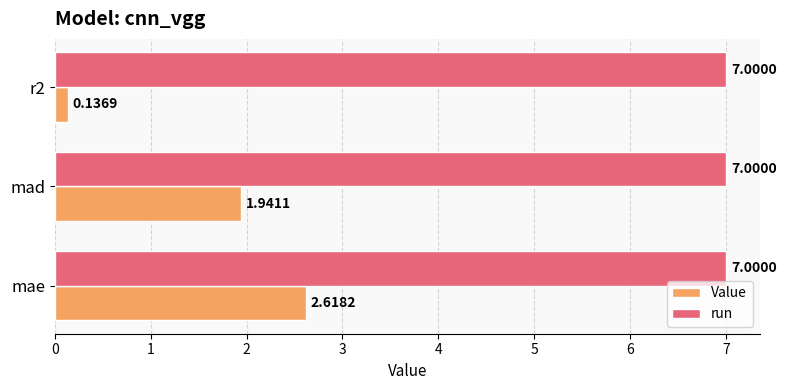

Between mae and mad, which series saw the biggest shift?

Value